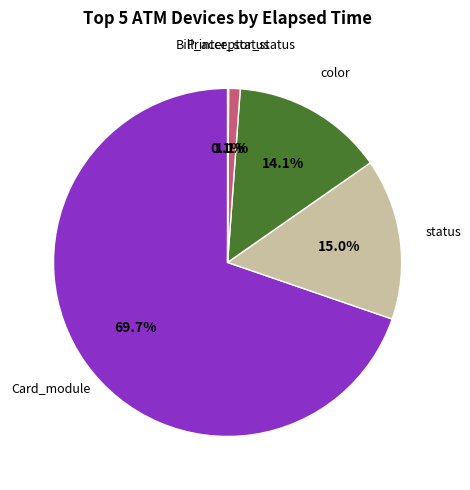

Is there any slice that represents more than half of the pie?

Yes